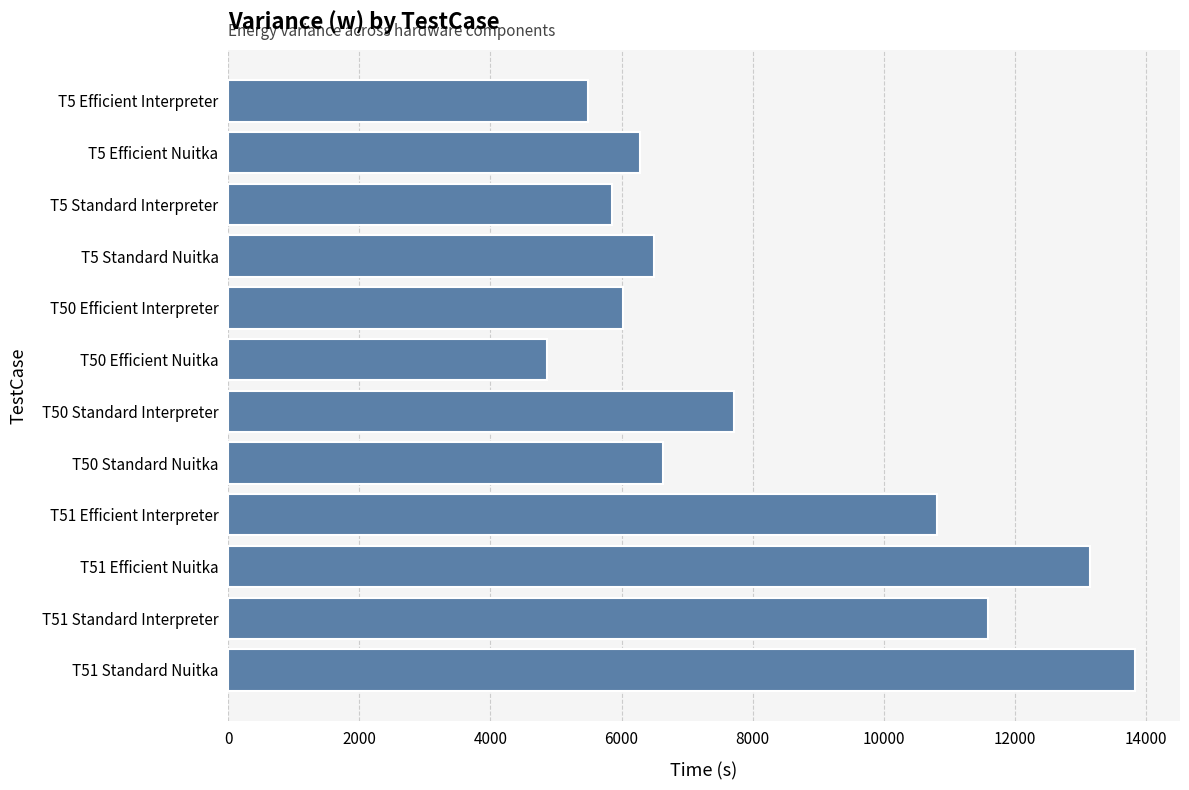

Is it true that the value at T5 Standard Interpreter is 7699.3?

False